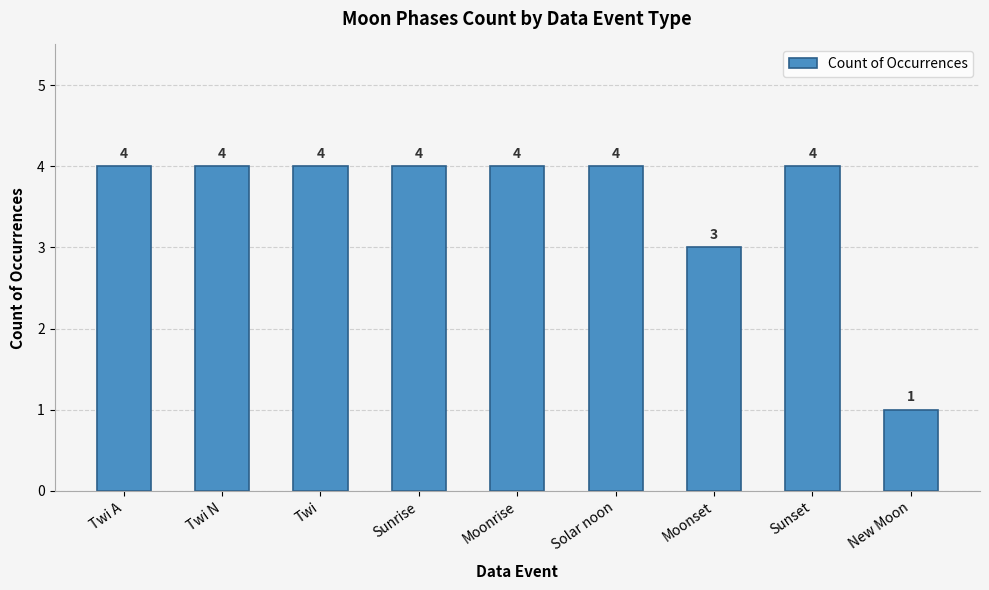

What is the value of the 1st bar from the left?

4